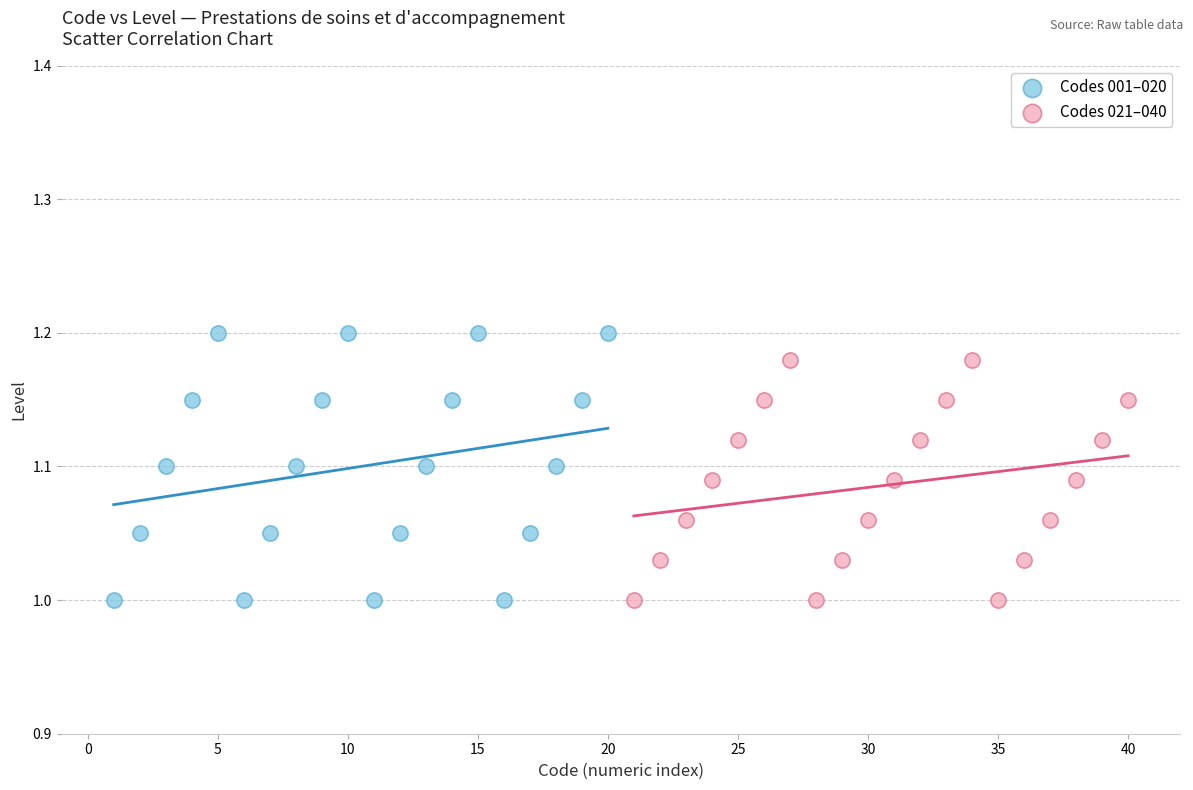

Which series reaches the maximum Y coordinate?

Codes 001–020